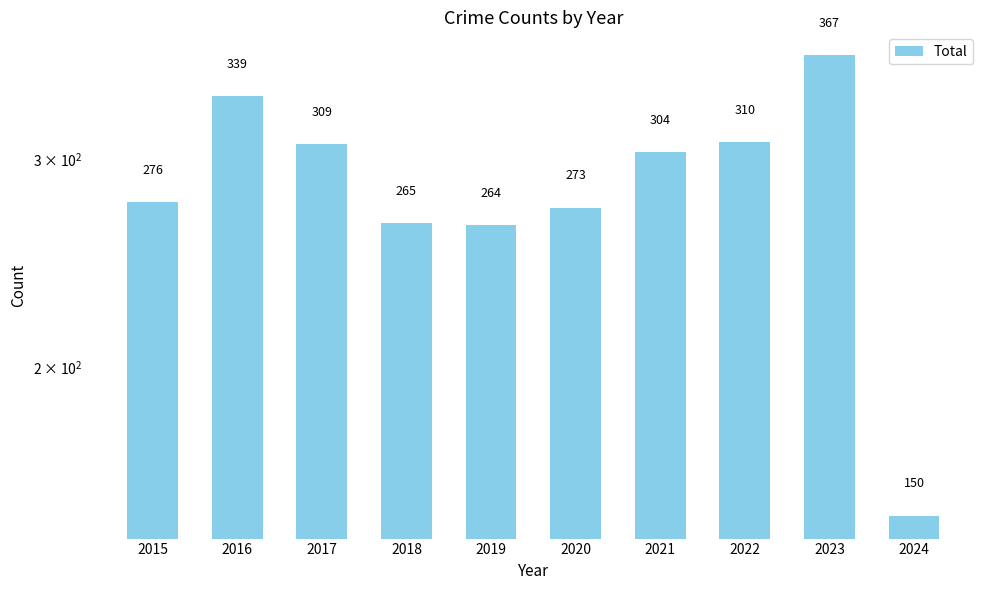

List the labels in order of value, smallest first.

2024, 2019, 2018, 2020, 2015, 2021, 2017, 2022, 2016, 2023